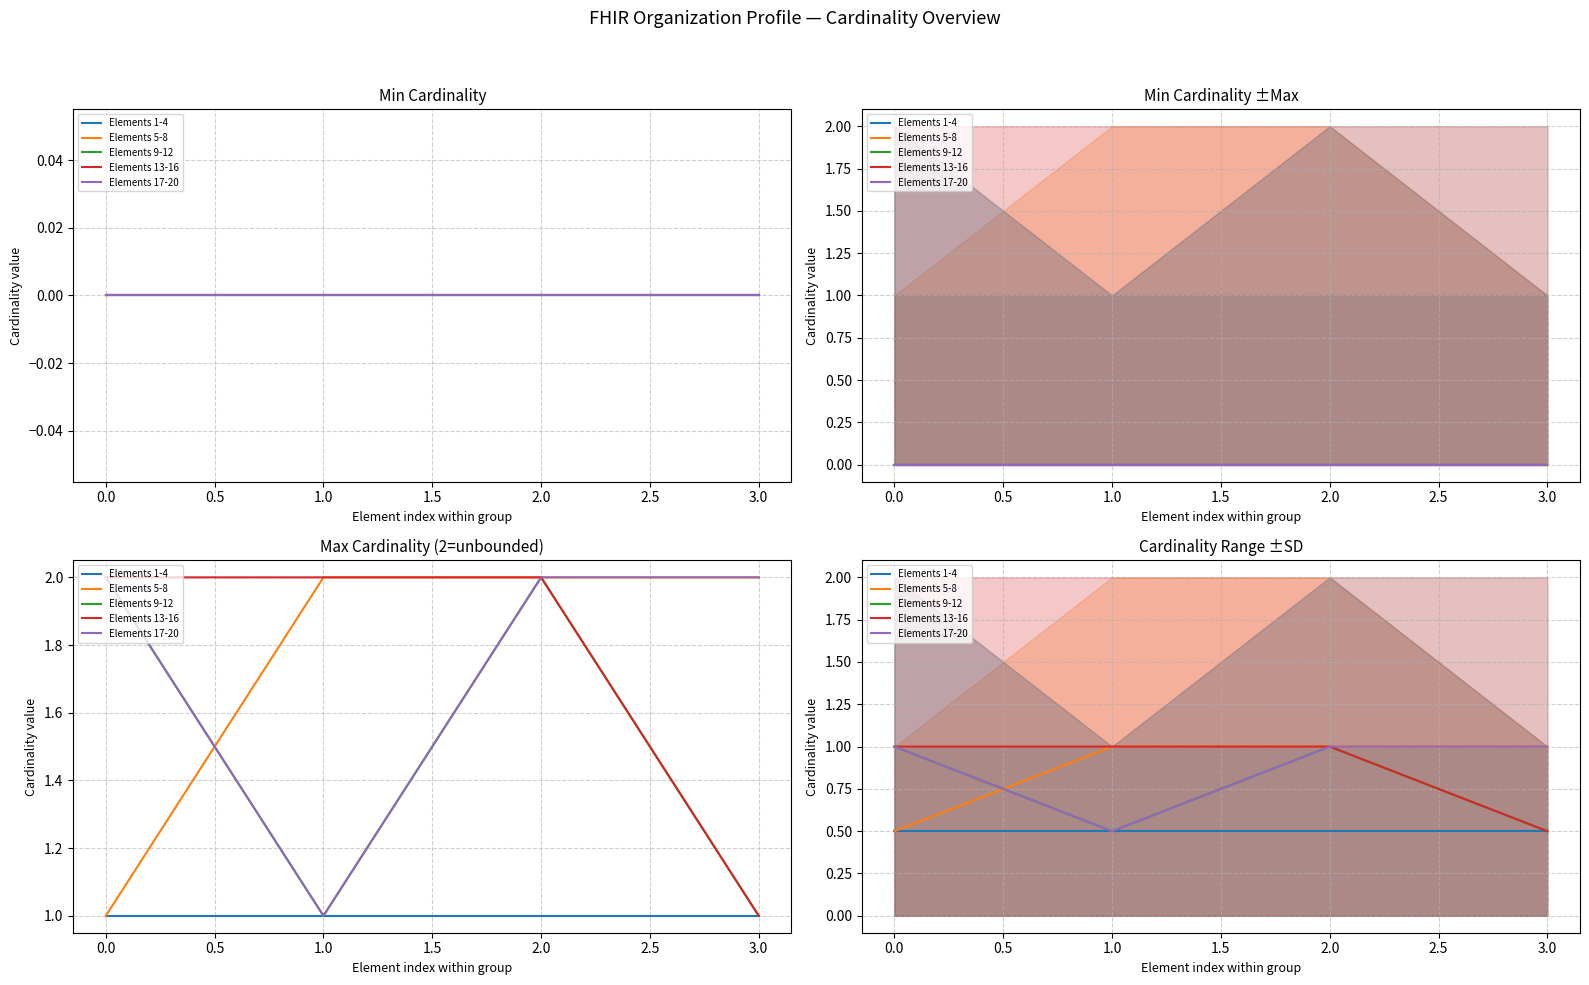

How many data points in Elements 13-16 are less than 1?

1